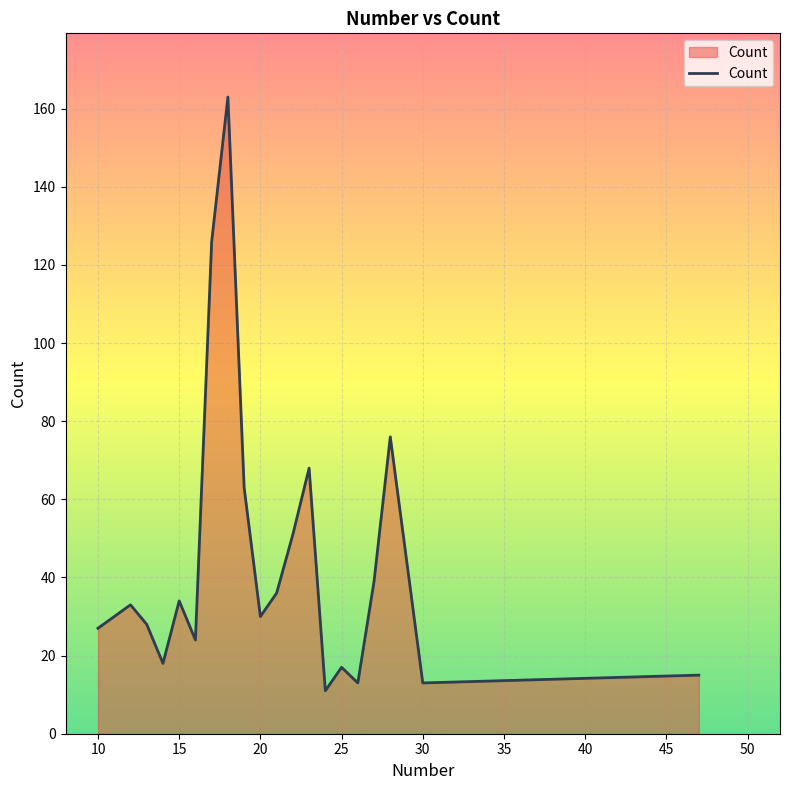

What is the difference between the maximum and minimum values?

152